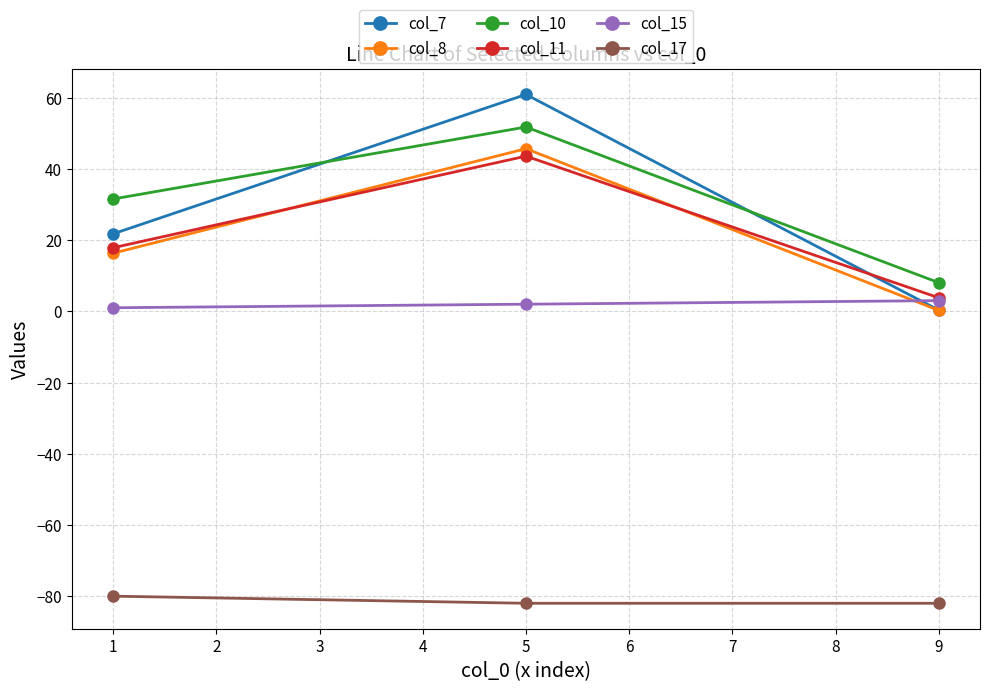

The col_7 series shows 0.3 at 9. True or false?

True